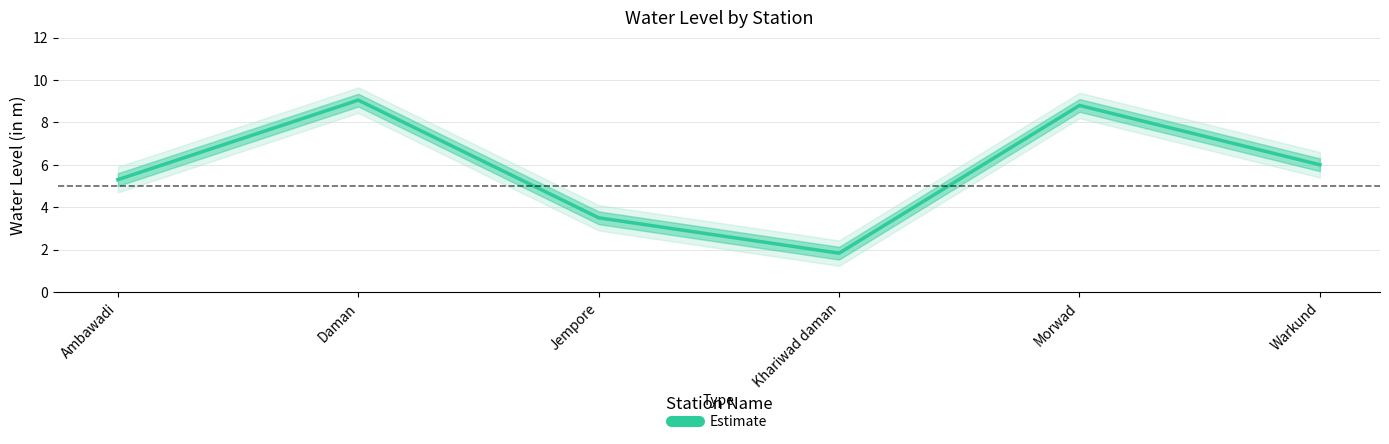

Where does the data first go above 6?

Daman